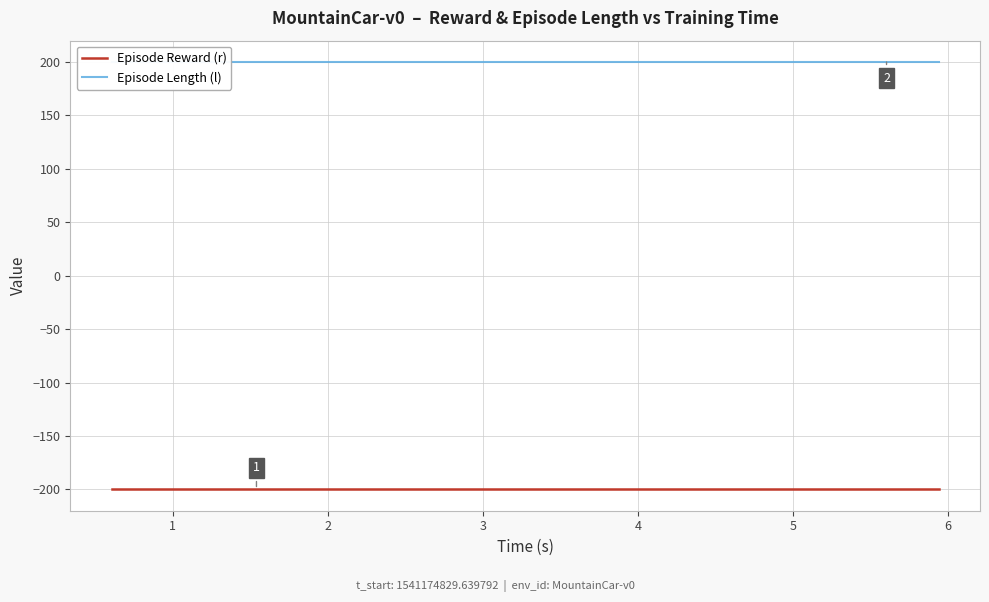

At how many categories does at least one series exceed 198?

20